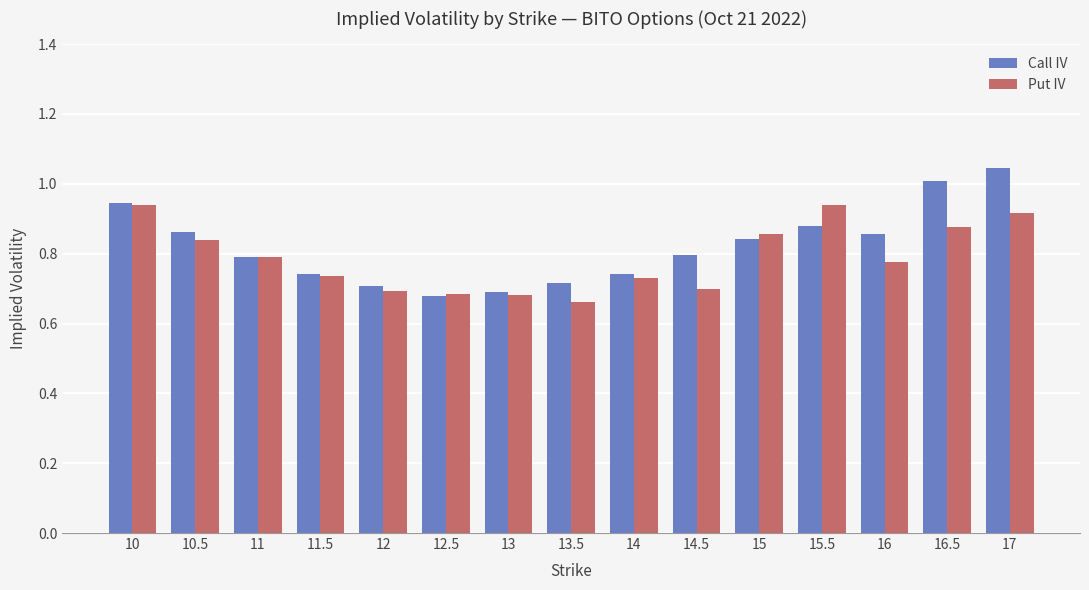

Is it true that Call IV equals 1.3 at 11?

False